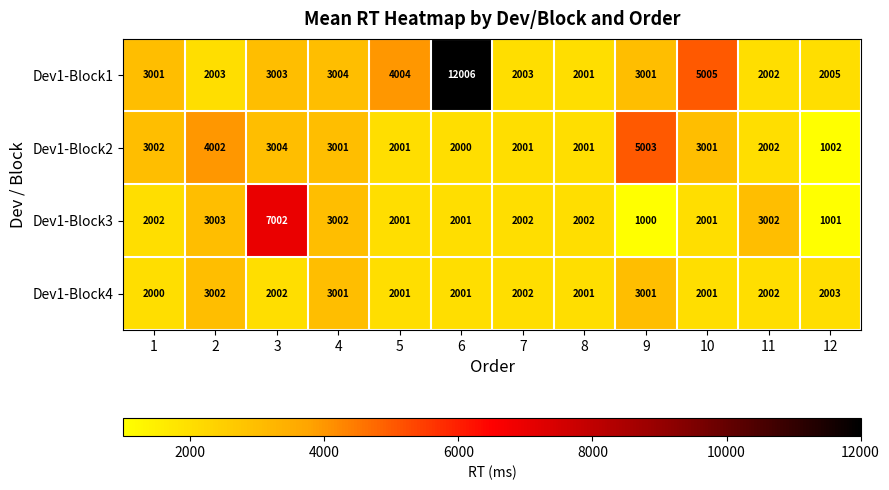

What is the difference between the maximum and second lowest values in the Dev1-Block3 series?

6001